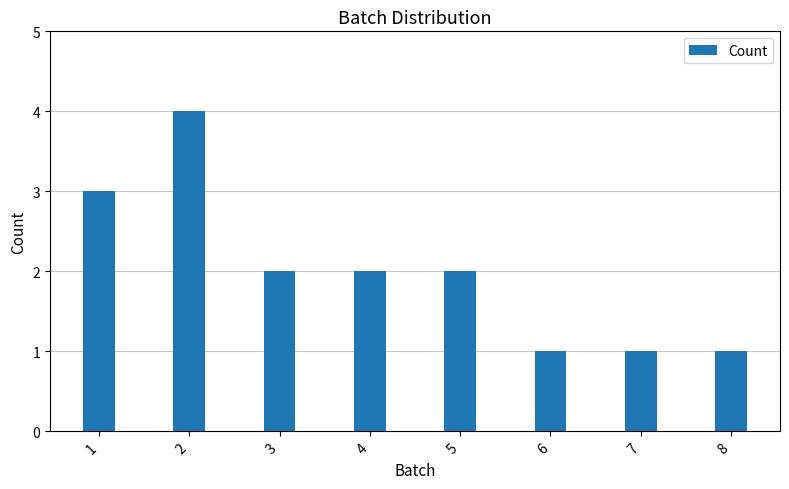

What is the difference between the maximum and minimum values?

3